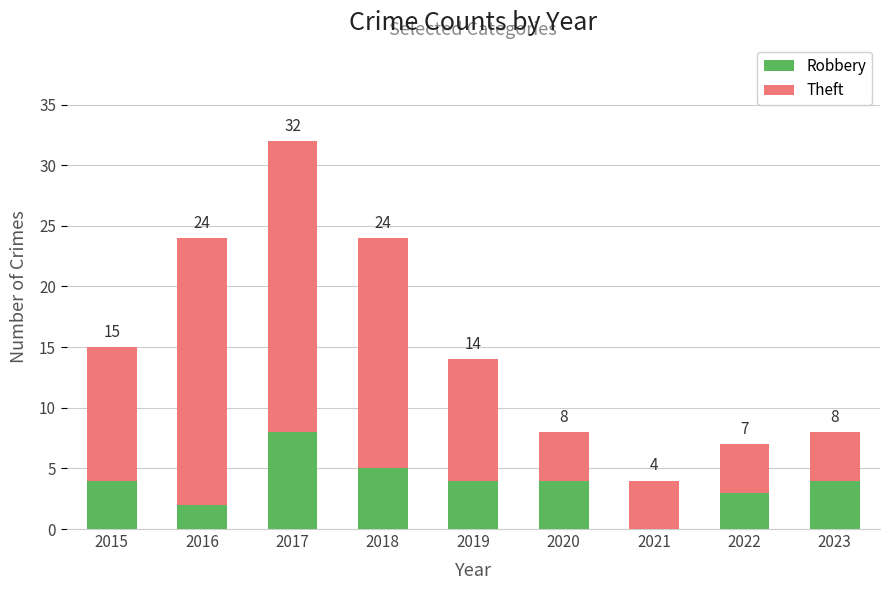

What is the sum of the Robbery values at 2016 and 2019?

6